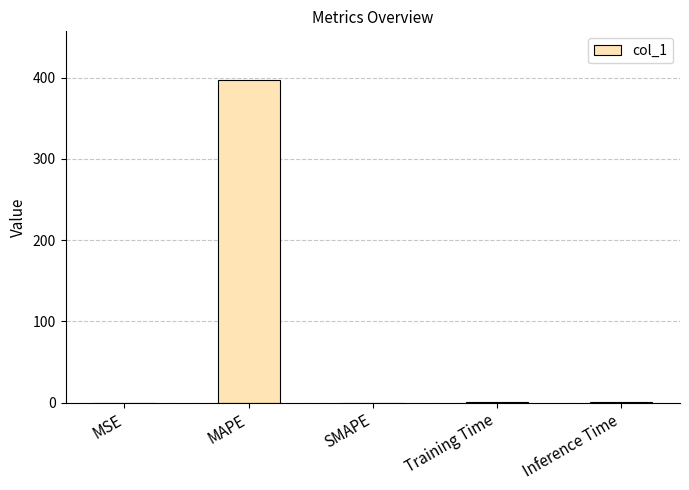

What is the sum of the values at Inference Time and Training Time?

1.1